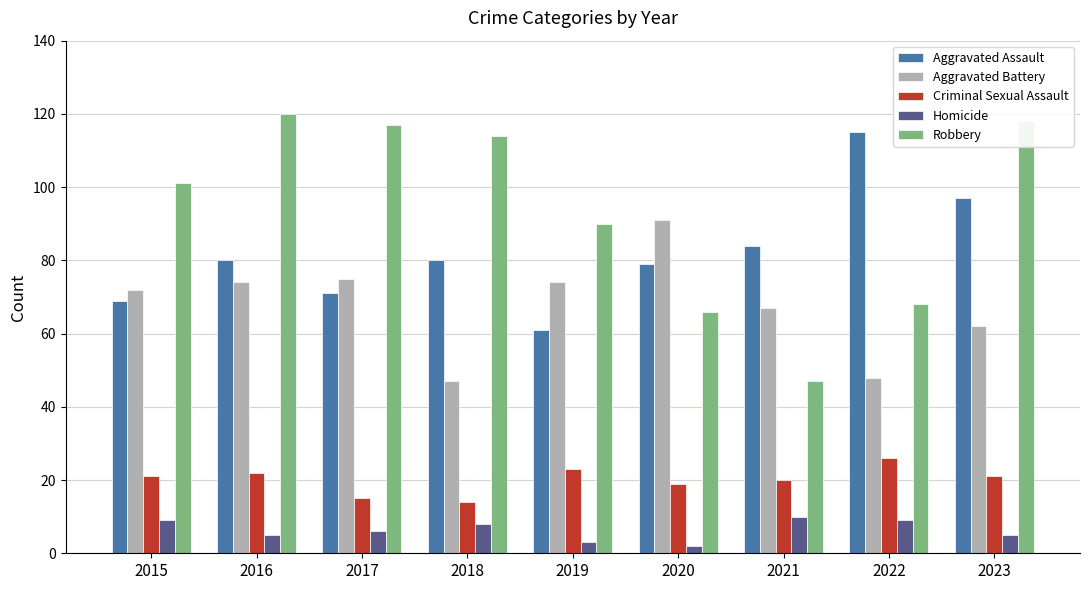

Count the number of data series in this chart.

5